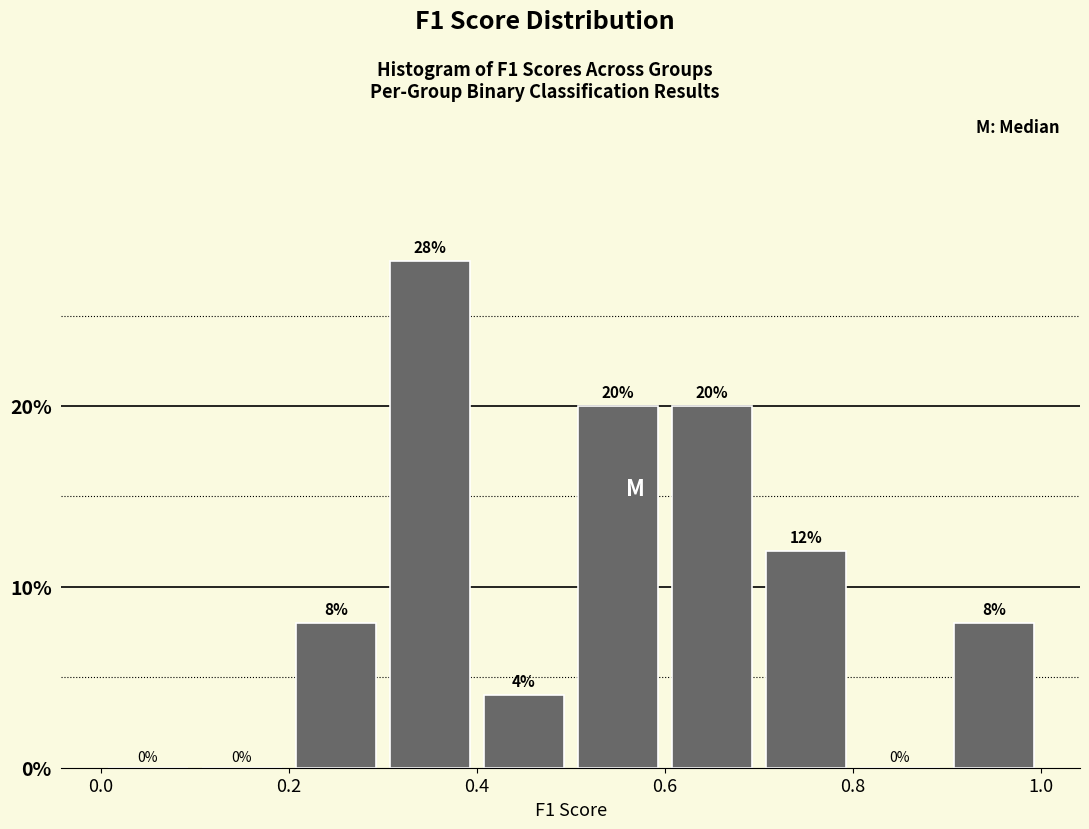

Over which range of the x-axis is the bar tallest?

0.3 to 0.4